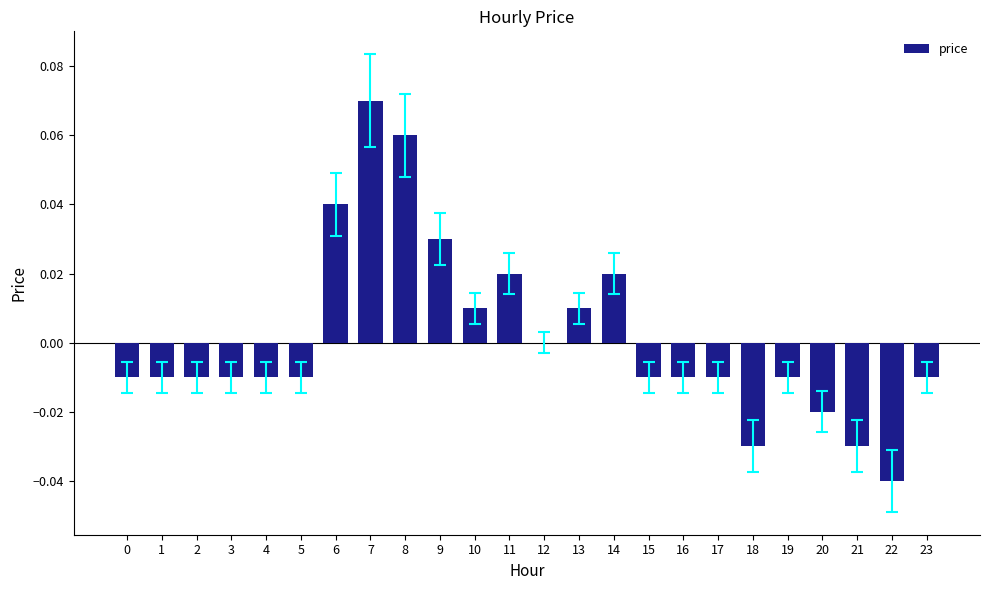

Which has a higher value, 11 or 2?

11